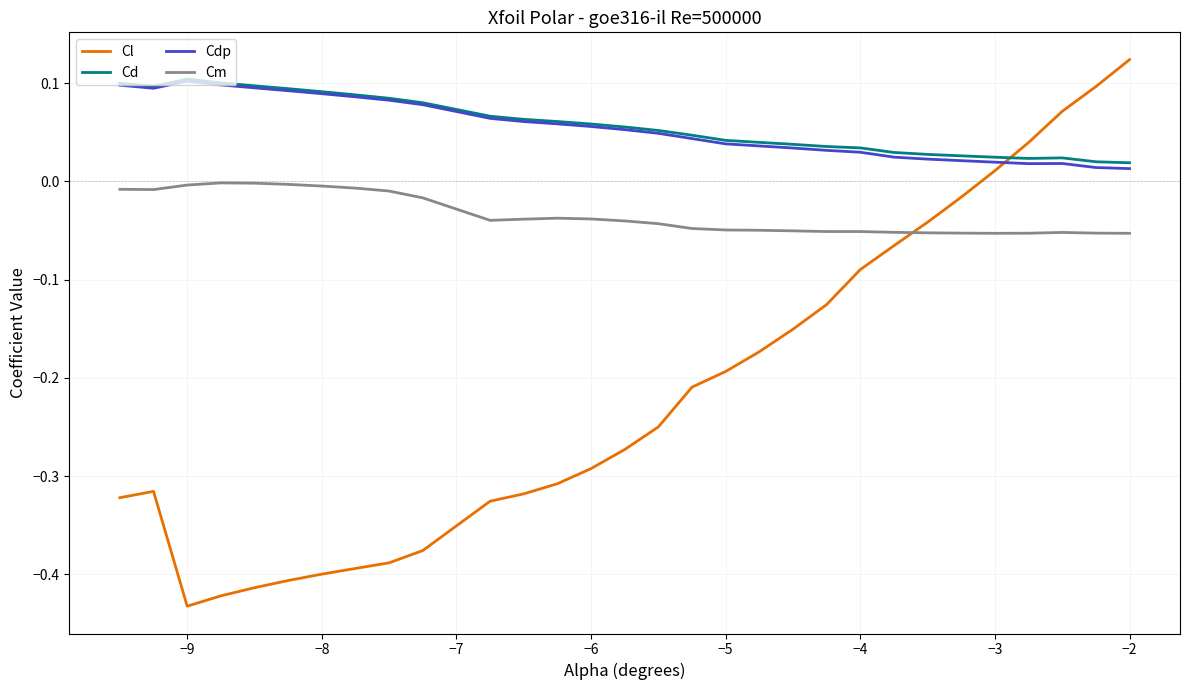

Which series has the widest spread of values?

Cl